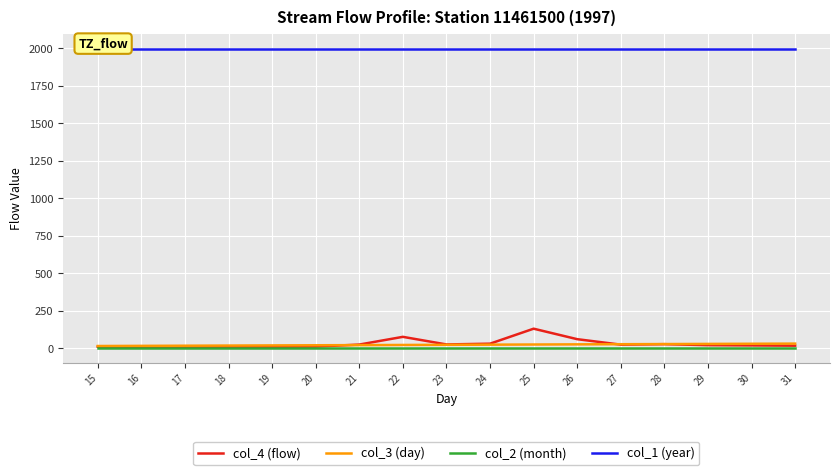

Between 26 and 25, which is larger?

25